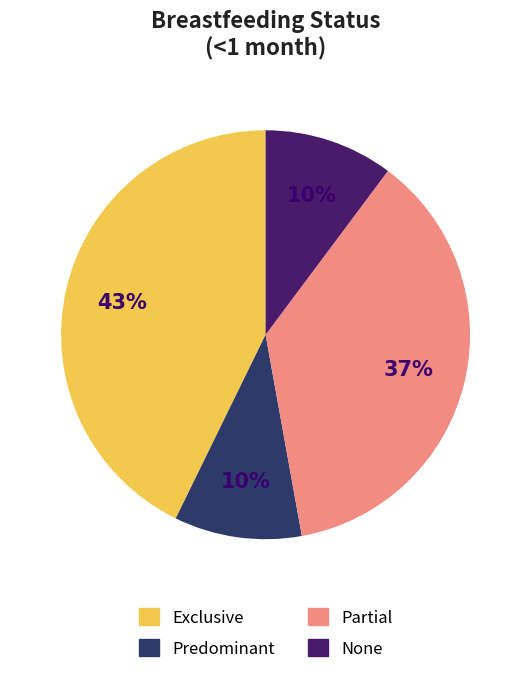

Between None and Partial, which is larger?

Partial